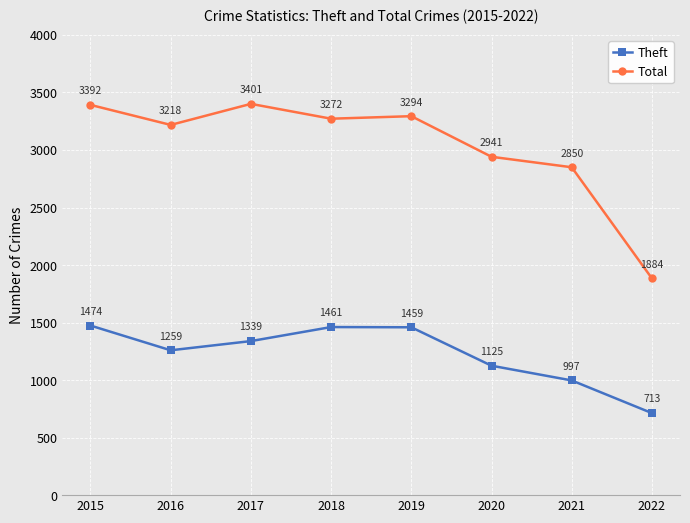

How many values in the Total series are below 3272?

4